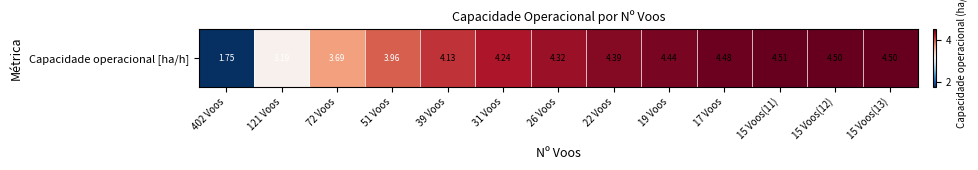

What is the change in value from 31 Voos to 26 Voos?

+0.1